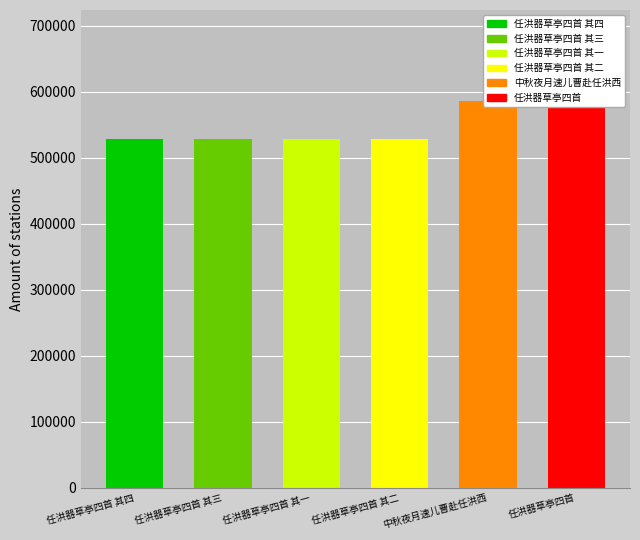

What value does the data have at 任洪器草亭四首 其四, to the nearest 50?

528750